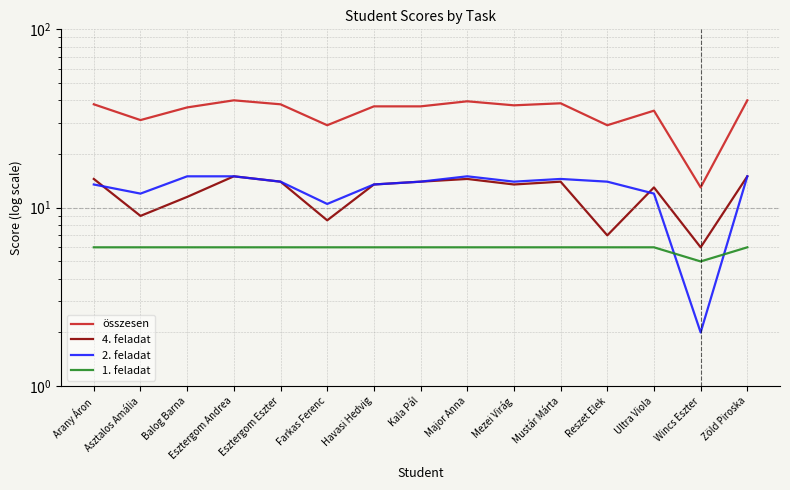

What are all the series names shown in the legend?

összesen, 4. feladat, 2. feladat, 1. feladat